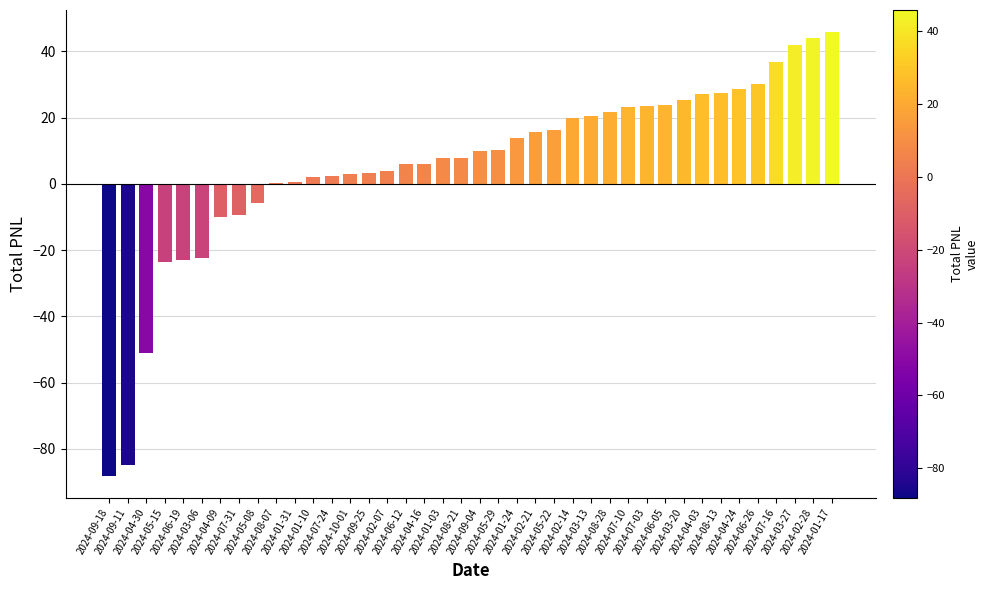

What is the maximum value shown in the chart?

45.8